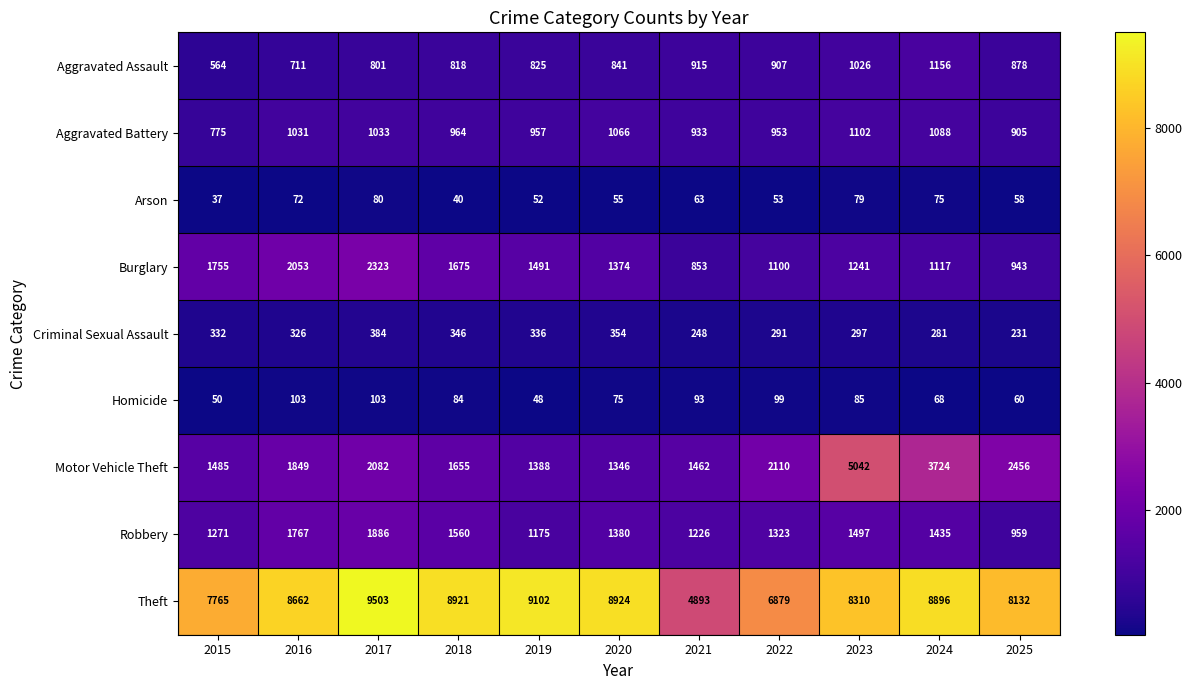

Which series changed the most between 2017 and 2021?

Theft